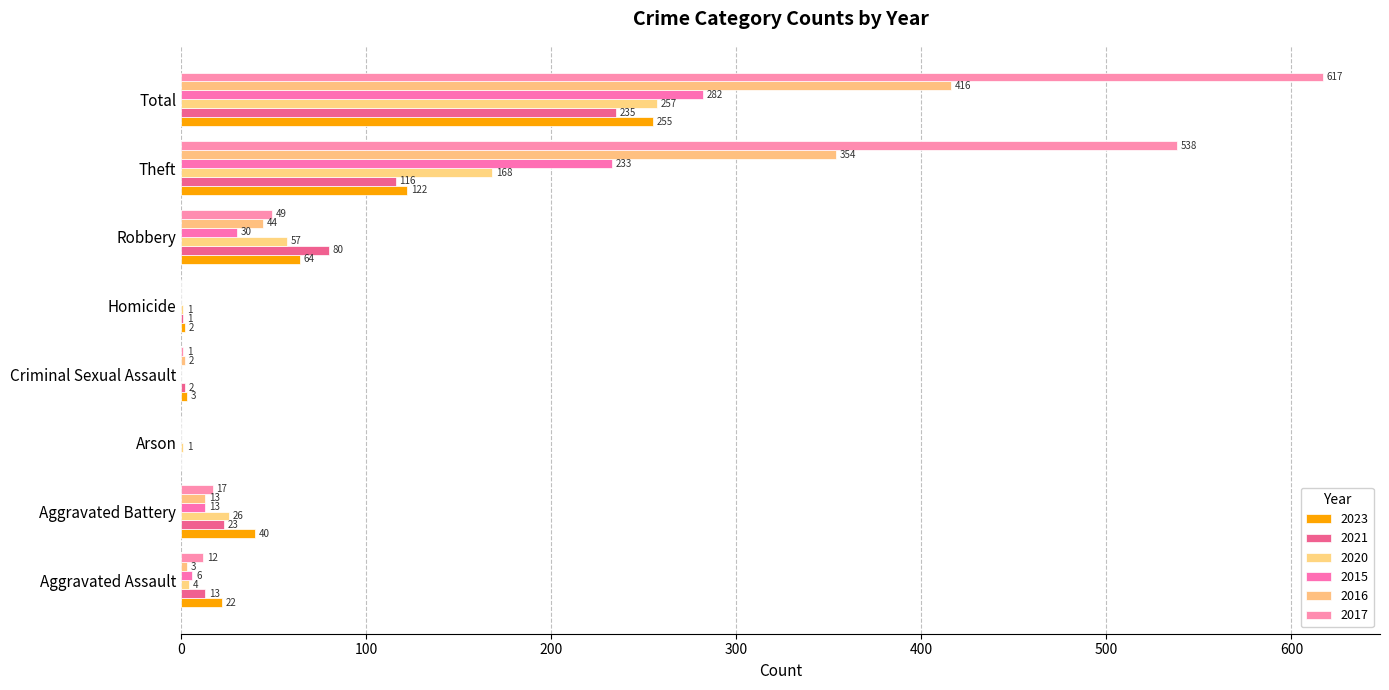

What is the value of the 2021 bar at the 7th from the left?

116